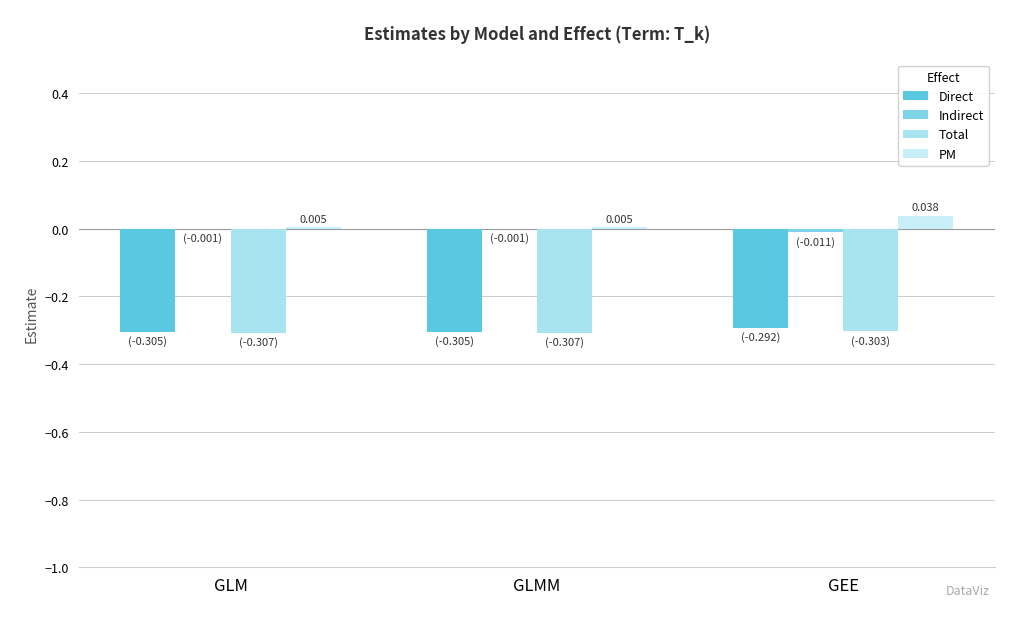

Is the value of PM at GEE greater than the value of Direct at GEE?

Yes